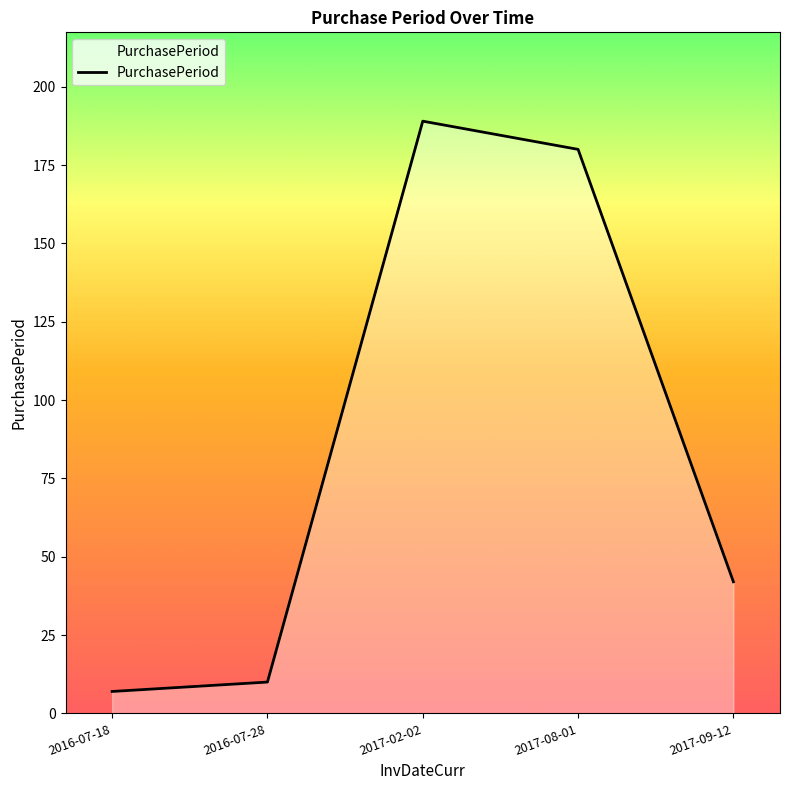

The value at 2017-08-01 is 180. True or false?

True